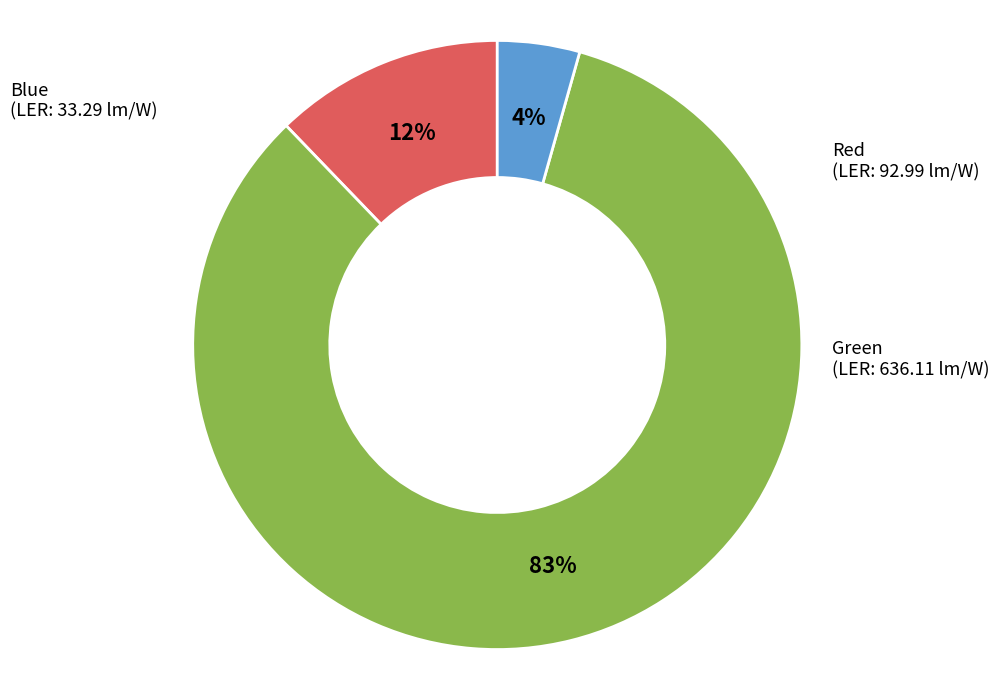

Is there a majority slice in this chart?

Yes